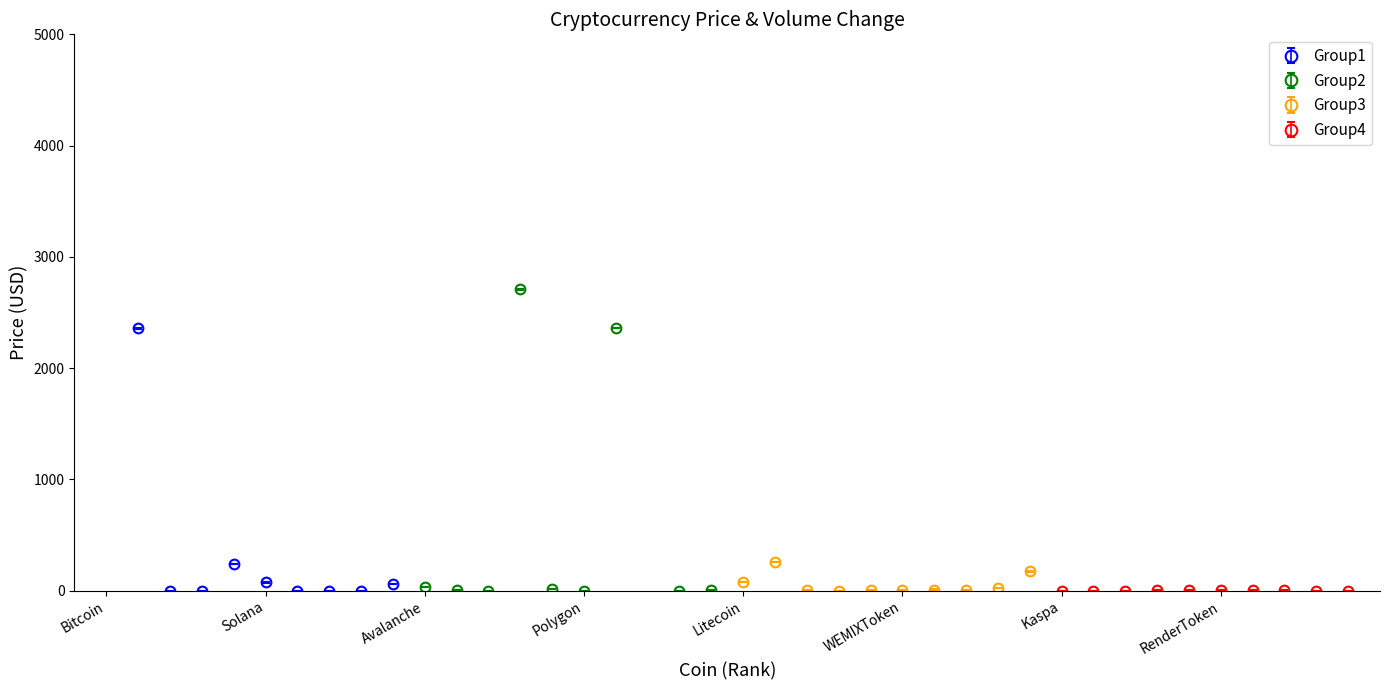

What is the label of the 37th point from the left?

LidoDAOToken